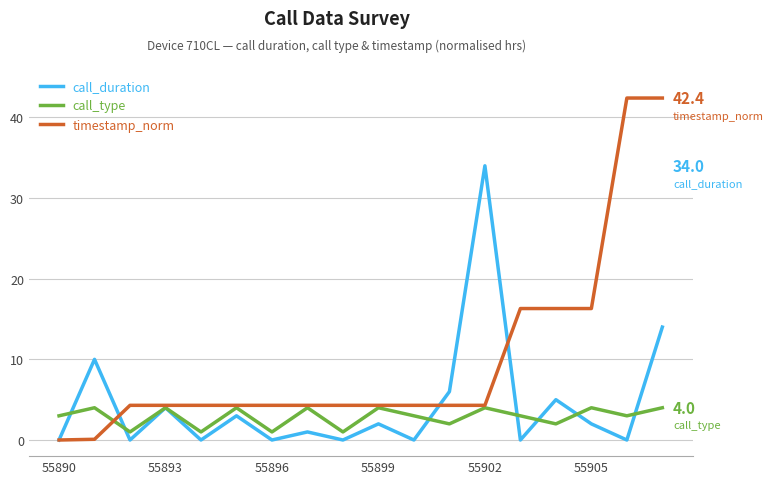

Rank the series by their maximum value, from lowest to highest.

call_type, call_duration, timestamp_norm